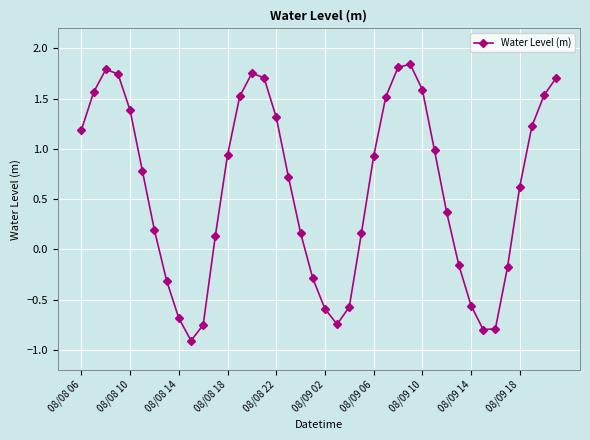

How many points are higher than both their immediate neighbors (excluding endpoints)?

3